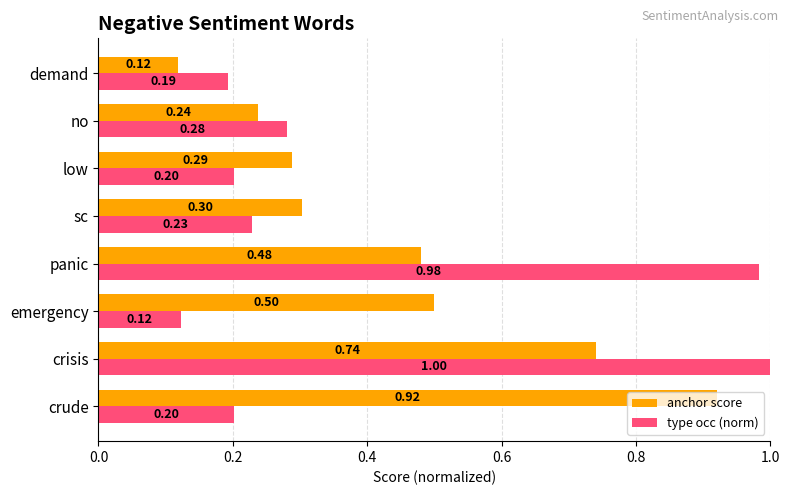

How many distinct data groups are displayed?

2